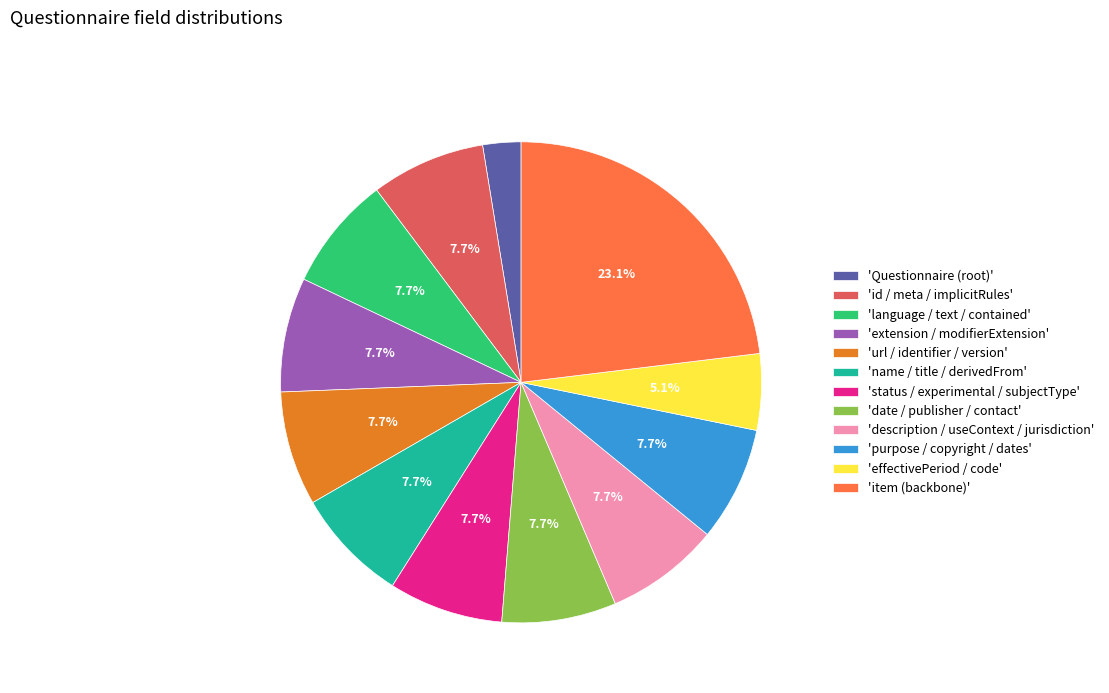

Is there any slice that represents more than half of the pie?

No